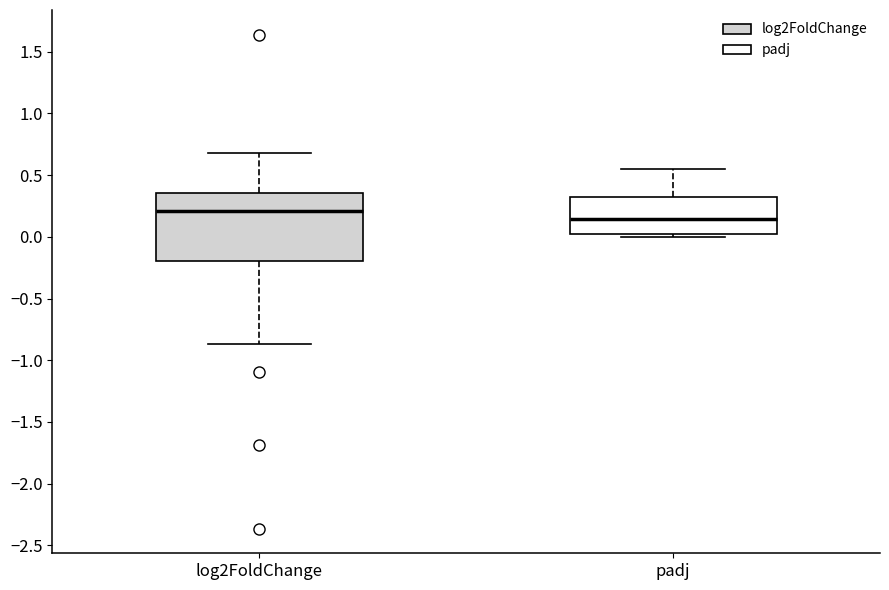

Reading left to right, transcribe this box plot: for each box, give where its median line is, the range the box spans, and where its two whiskers end, as read against the y-axis. The values are not printed on the chart, so give them approximately, as read against the axis.

log2FoldChange: median 0.20, box -0.20 to 0.35, whiskers -0.85 to 0.70
padj: median 0.15, box 0.00 to 0.30, whiskers 0.00 (just below the box's lower edge) to 0.55